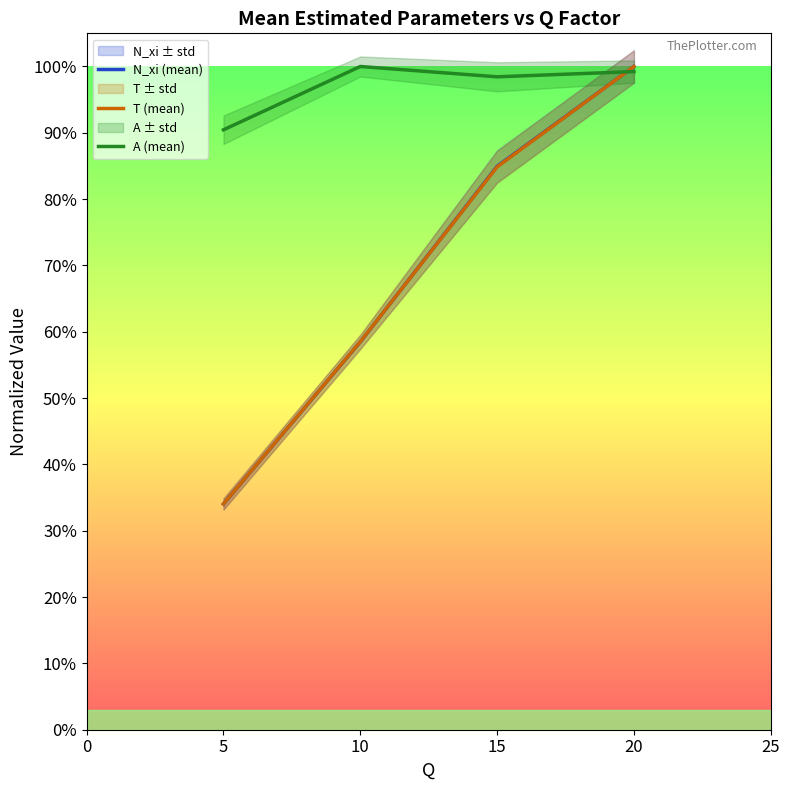

What is the smallest value displayed?

0.3